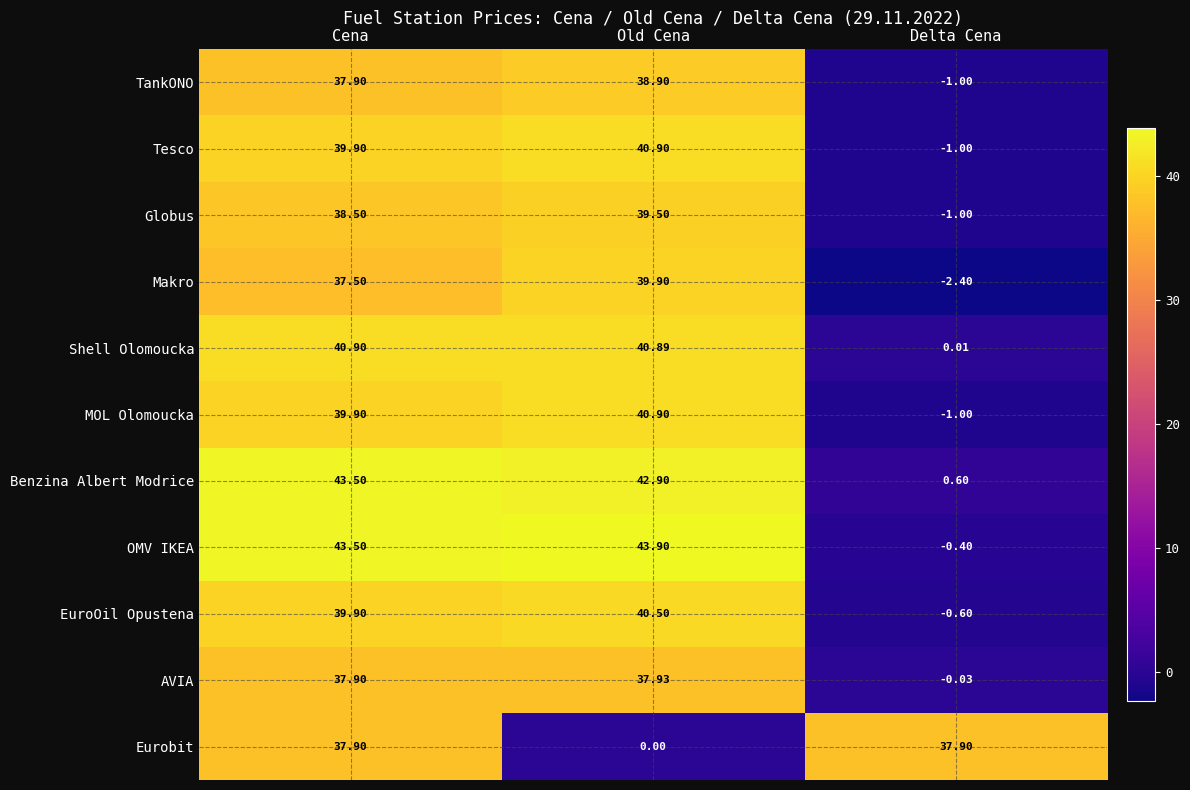

Rank the categories by AVIA value from highest to lowest.

Old Cena, Cena, Delta Cena